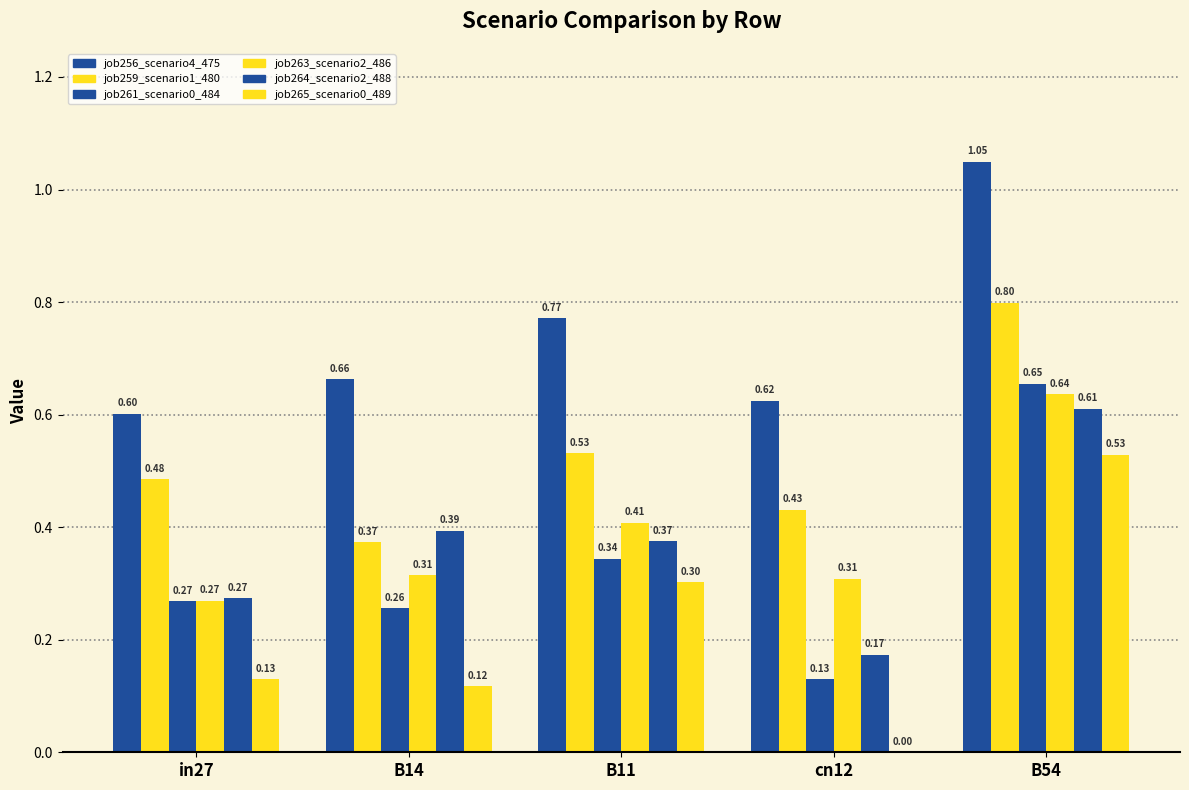

Reading left to right, what are all the values shown in this chart?

job256_scenario4_475: 0.6	0.7	0.8	0.6	1.0
job259_scenario1_480: 0.5	0.4	0.5	0.4	0.8
job261_scenario0_484: 0.3	0.3	0.3	0.1	0.7
job263_scenario2_486: 0.3	0.3	0.4	0.3	0.6
job264_scenario2_488: 0.3	0.4	0.4	0.2	0.6
job265_scenario0_489: 0.1	0.1	0.3	0.0	0.5